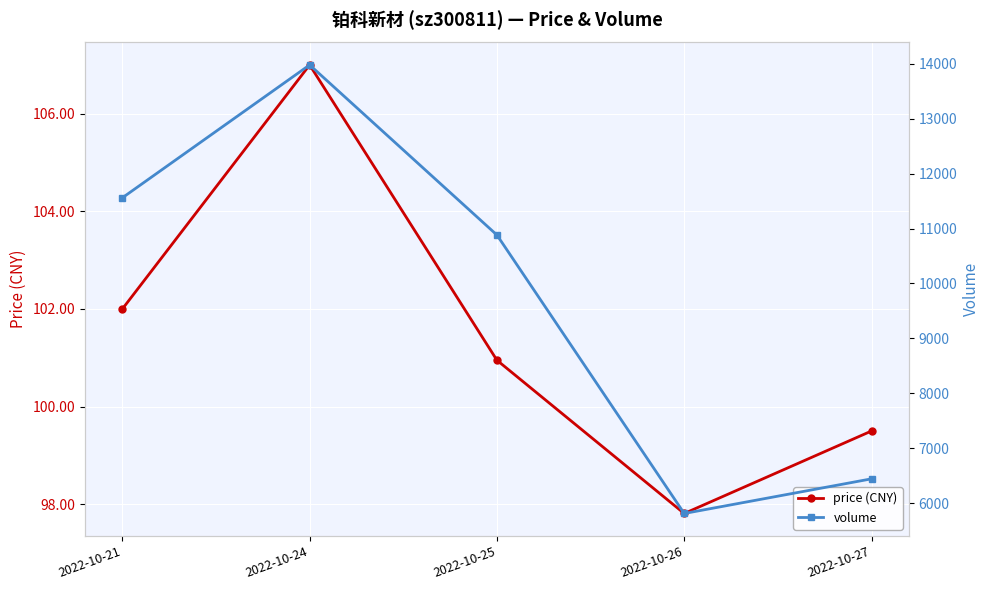

List the labels in order of price (CNY) value, largest first.

2022-10-24, 2022-10-21, 2022-10-25, 2022-10-27, 2022-10-26